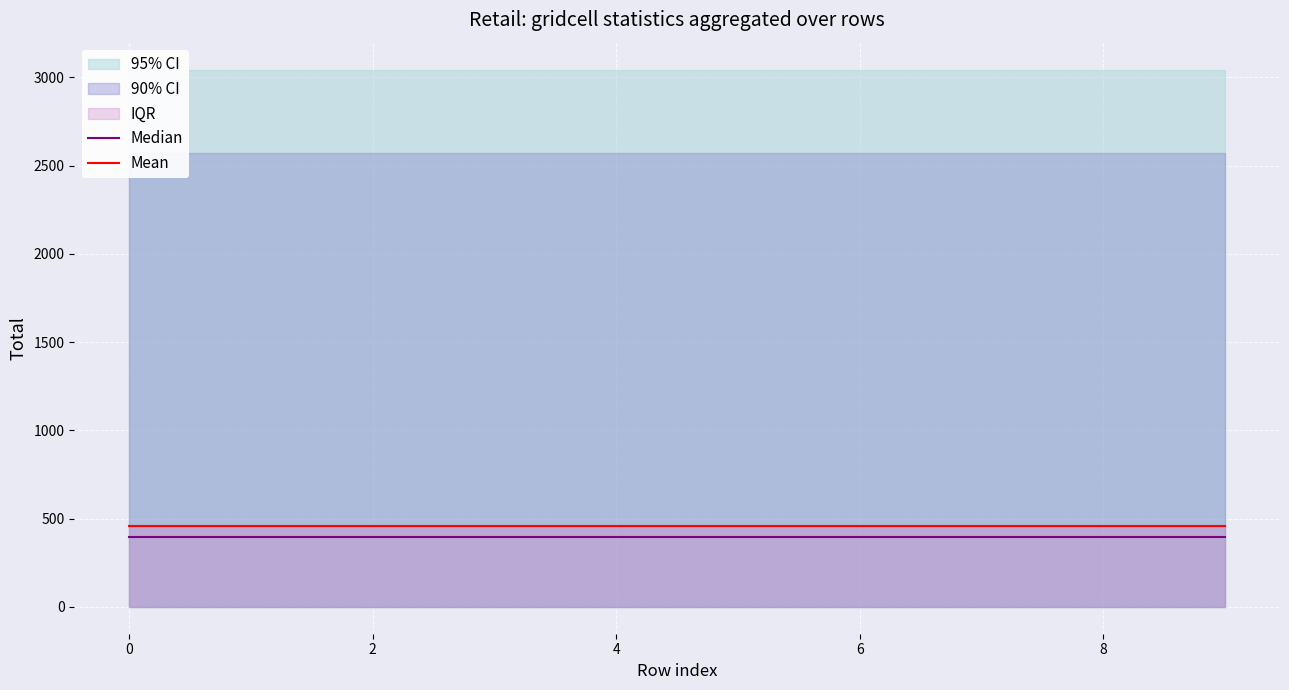

Reading right to left, extract all data points from this chart.

Median: 395.8	395.8	395.8	395.8	395.8	395.8	395.8	395.8	395.8	395.8
Mean: 458.8	458.8	458.8	458.8	458.8	458.8	458.8	458.8	458.8	458.8